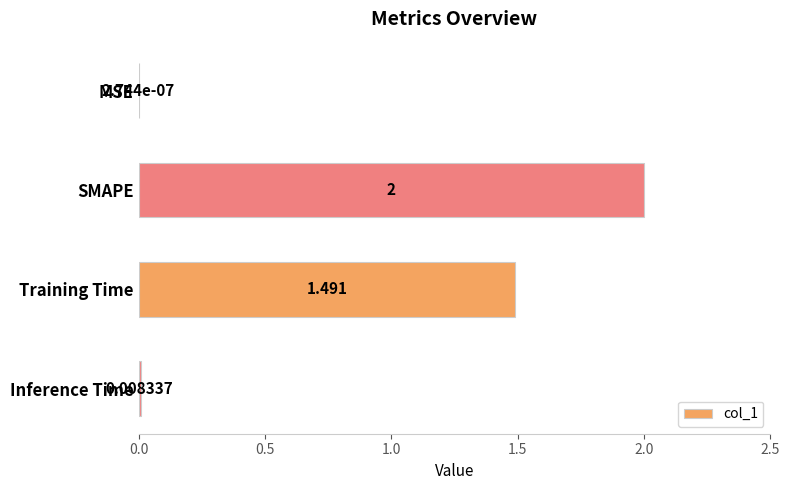

Which has a higher value, SMAPE or MSE?

SMAPE